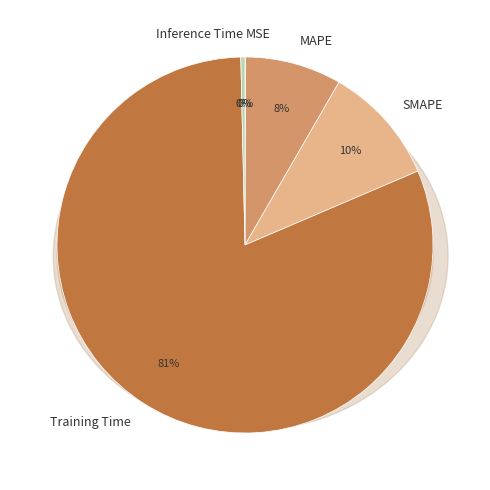

The SMAPE slice represents 2% of the pie. True or false?

False